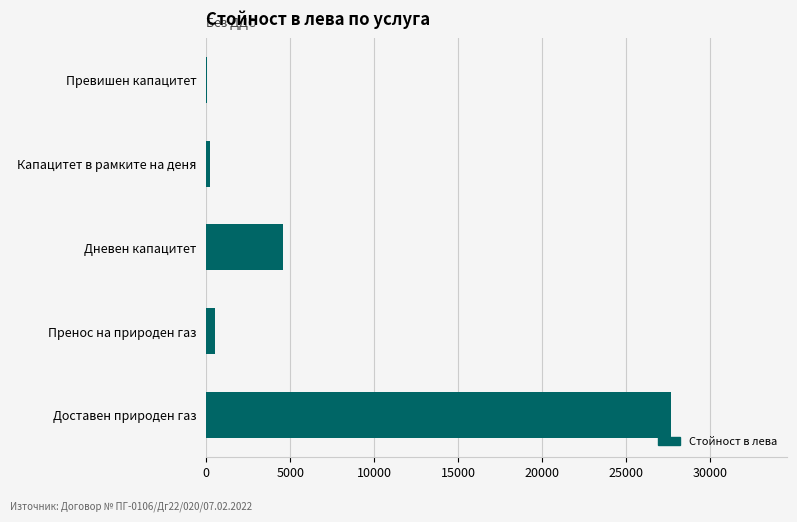

What is the sum of all values?

33027.3